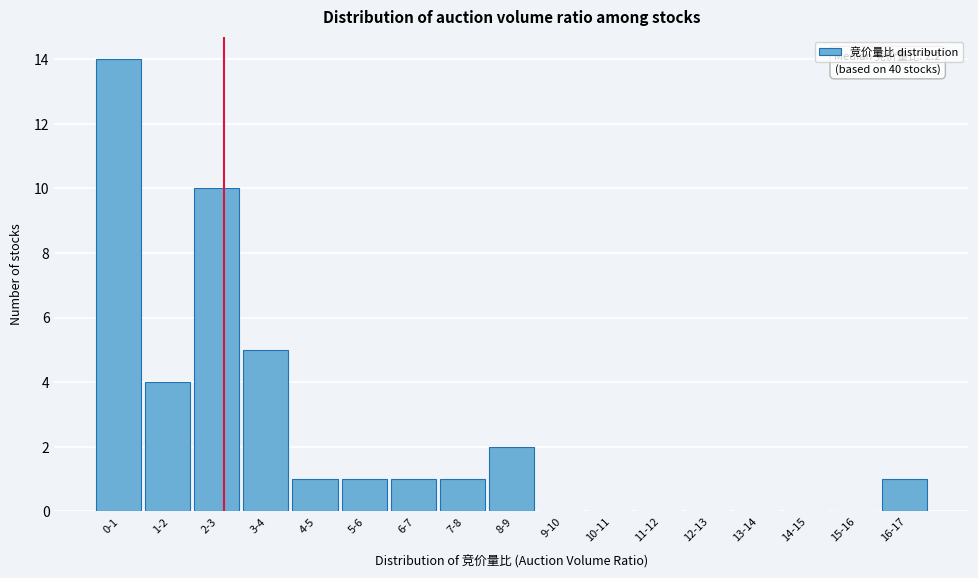

At which category does the chart reach its peak across all series?

0-1